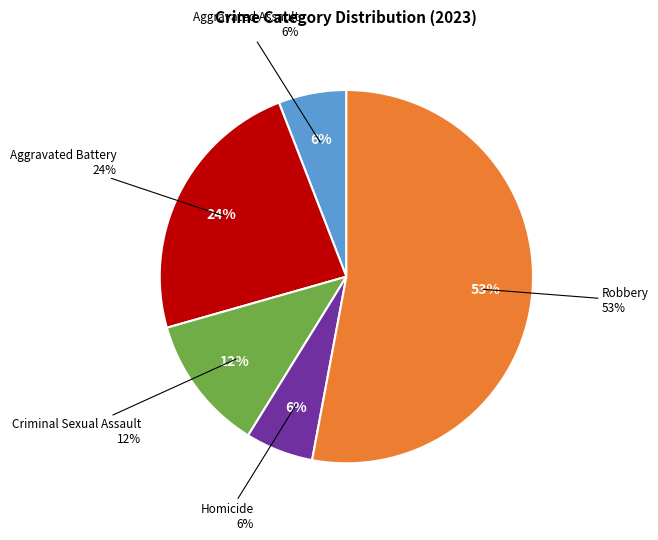

To the nearest percent, what portion does Aggravated Assault represent?

6%